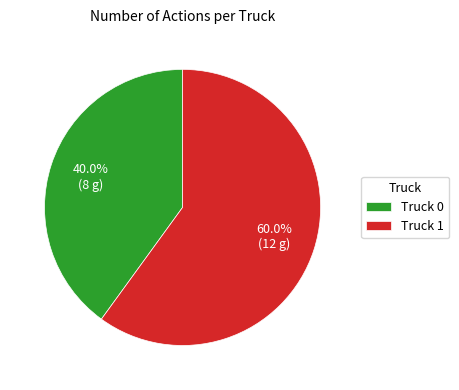

What is the largest slice in the pie chart?

Truck 1